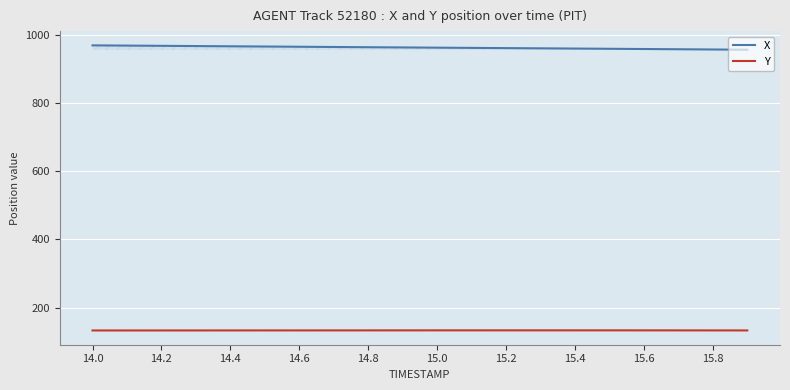

What is the minimum value for X?

957.7